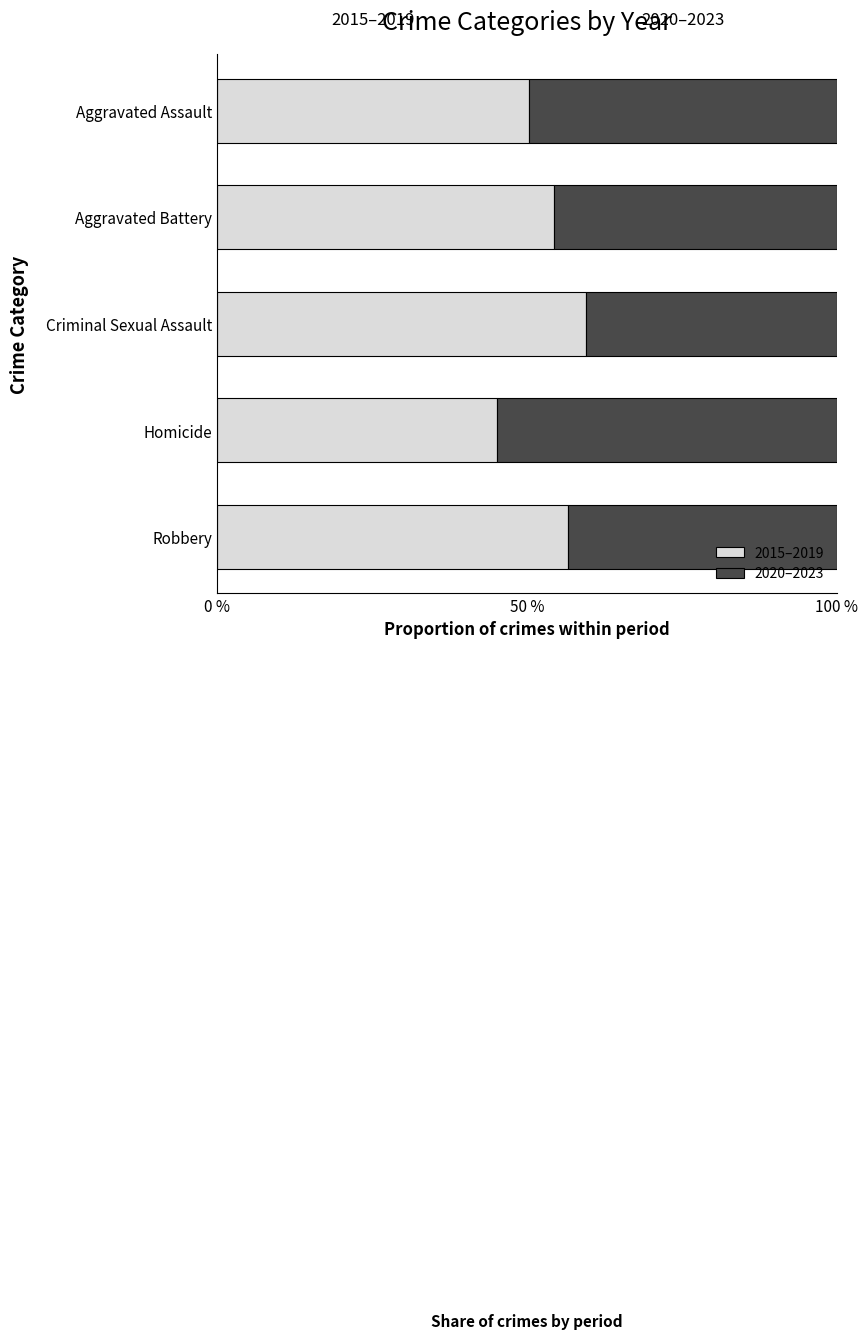

Read the 2015–2019 value at Robbery.

56.7